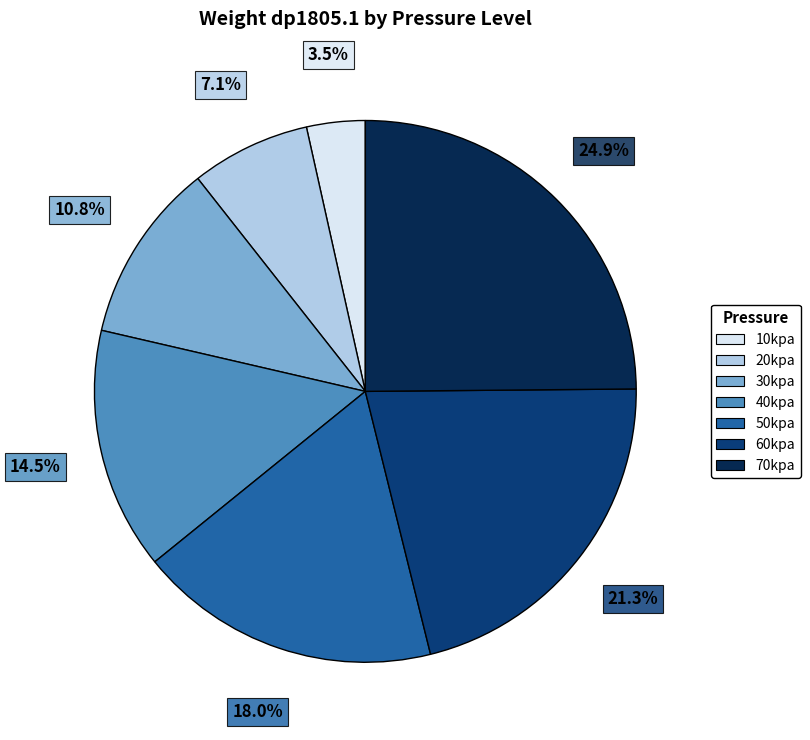

How many slices are in this pie chart?

7